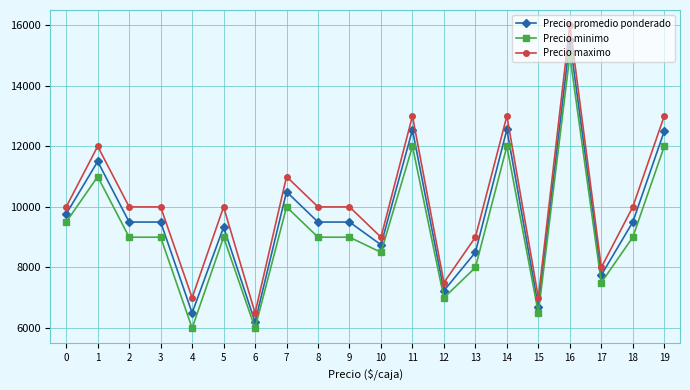

True or false: Precio minimo and Precio maximo intersect in this chart.

False